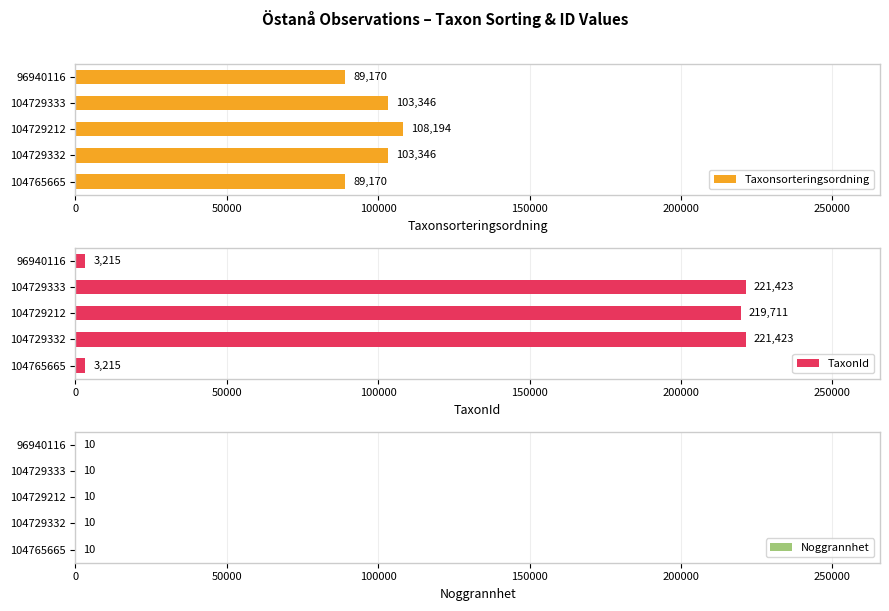

What is the average value of the Taxonsorteringsordning series?

98645